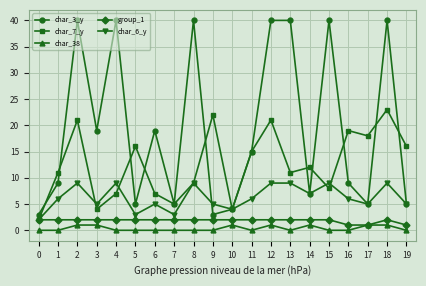

True or false: char_7_y has more than 0 points higher than both neighbors.

True